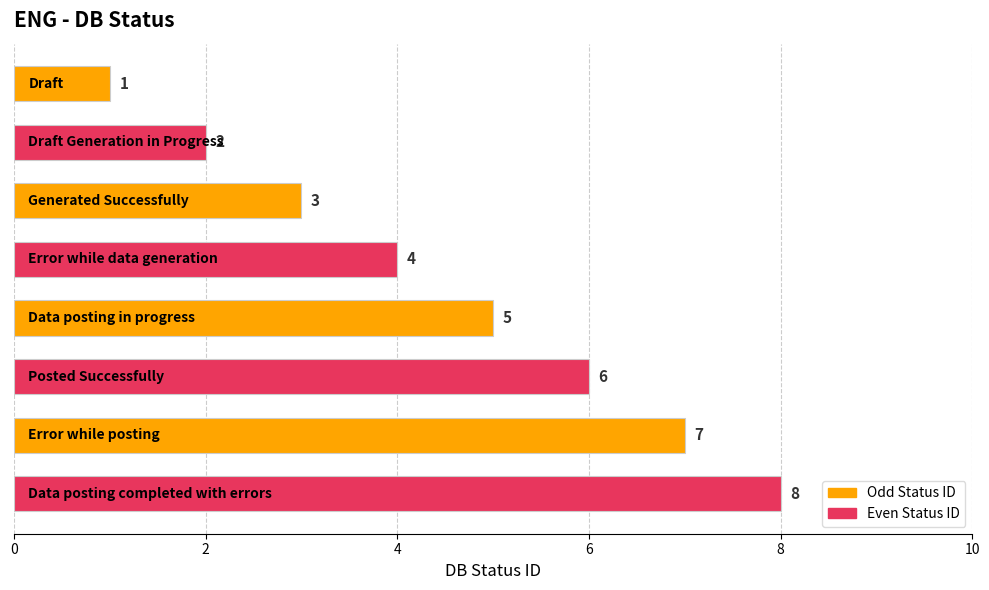

Count the values in the range 3 to 7.

5